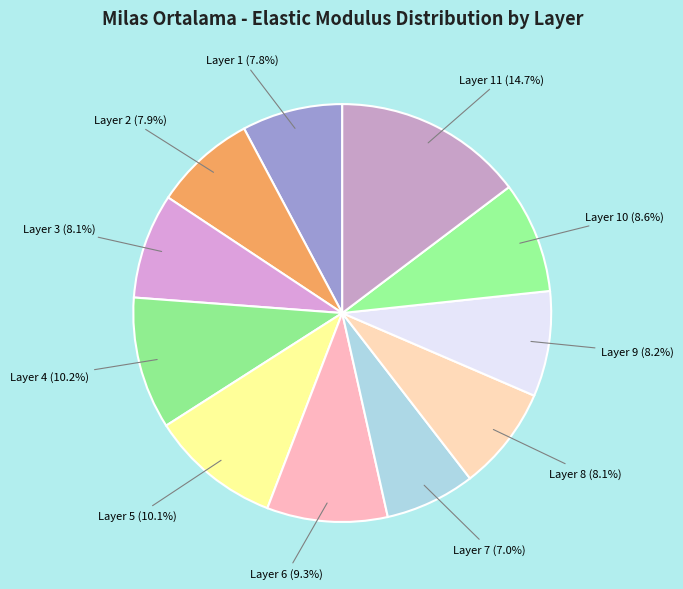

What is the smallest slice in the pie chart?

Layer 7